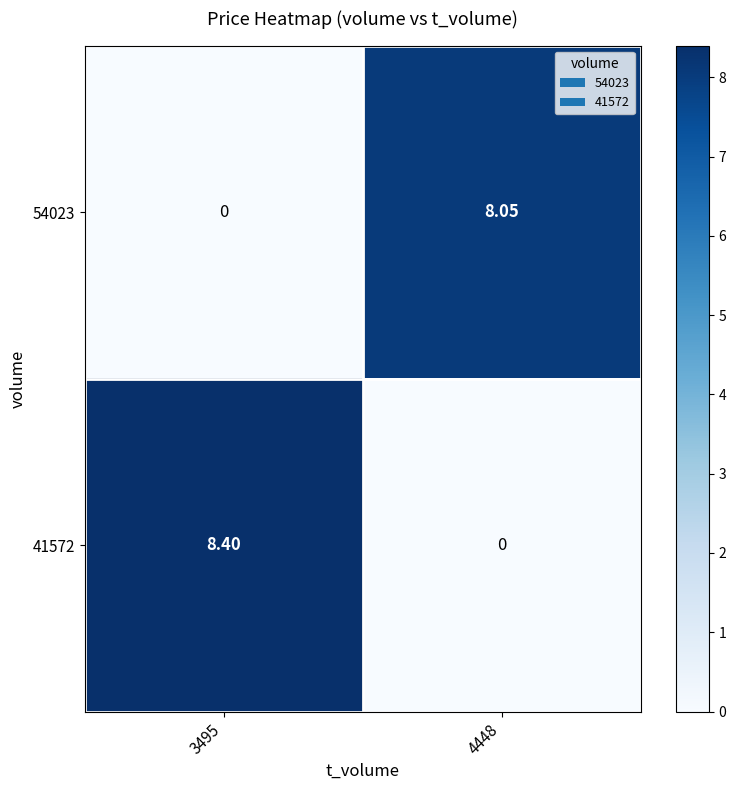

Is the value of 41572 at 3495 greater than the value of 54023 at 3495?

Yes